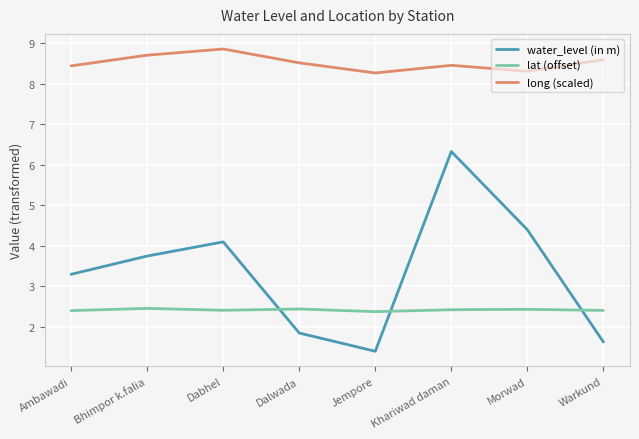

What position from the left is Dalwada?

4